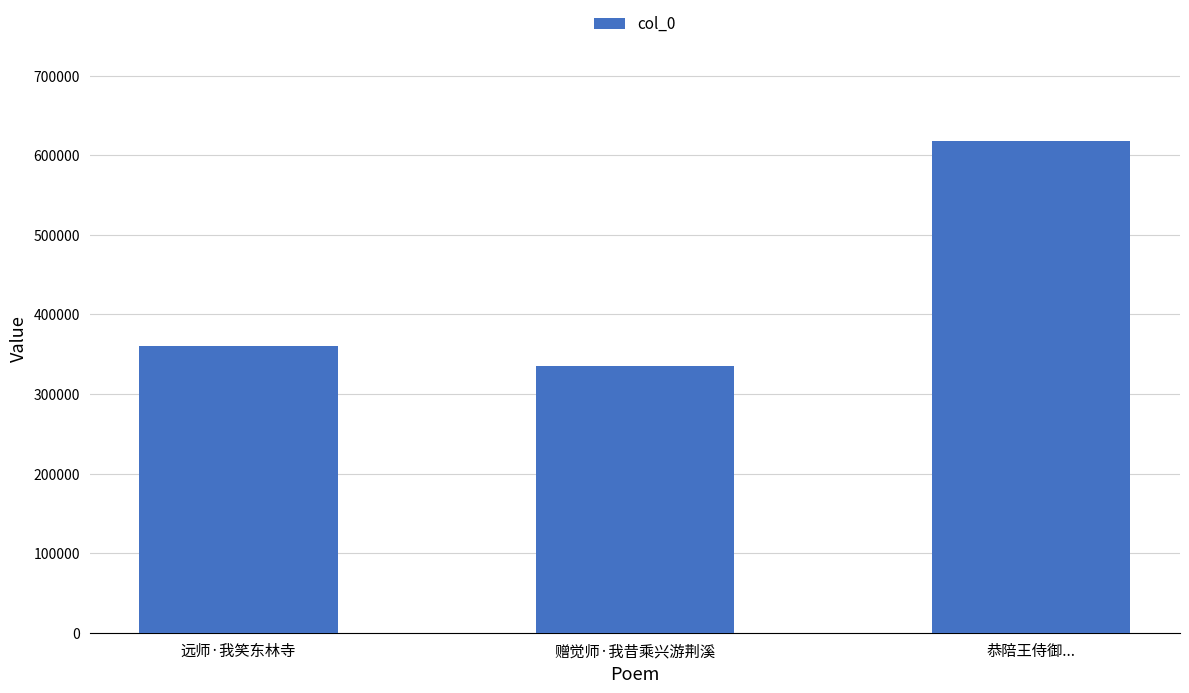

How many bars are there in total?

3